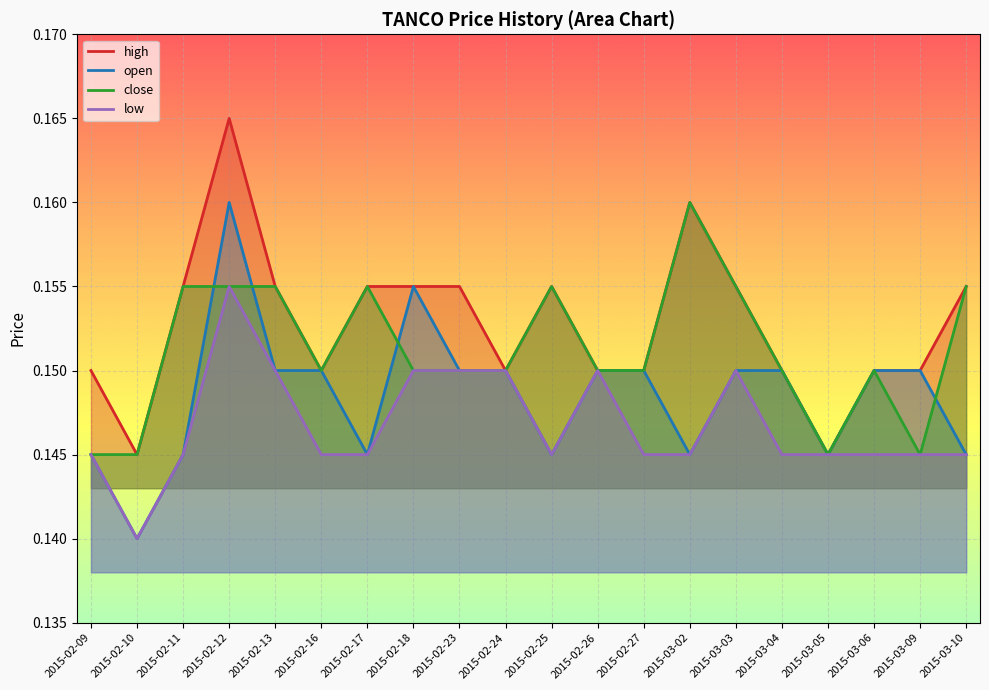

Reading left to right, list all the values displayed in this chart.

high: 0.1	0.1	0.2	0.2	0.2	0.1	0.2	0.2	0.2	0.1	0.2	0.1	0.1	0.2	0.2	0.1	0.1	0.1	0.1	0.2
open: 0.1	0.1	0.1	0.2	0.1	0.1	0.1	0.2	0.1	0.1	0.1	0.1	0.1	0.1	0.1	0.1	0.1	0.1	0.1	0.1
close: 0.1	0.1	0.2	0.2	0.2	0.1	0.2	0.1	0.1	0.1	0.2	0.1	0.1	0.2	0.2	0.1	0.1	0.1	0.1	0.2
low: 0.1	0.1	0.1	0.2	0.1	0.1	0.1	0.1	0.1	0.1	0.1	0.1	0.1	0.1	0.1	0.1	0.1	0.1	0.1	0.1